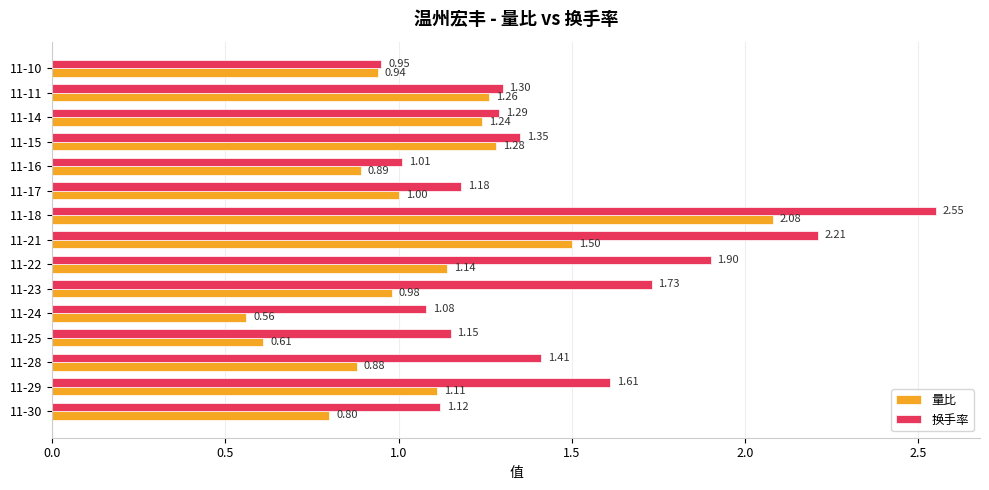

At which category is the sum across all series the highest?

11-18